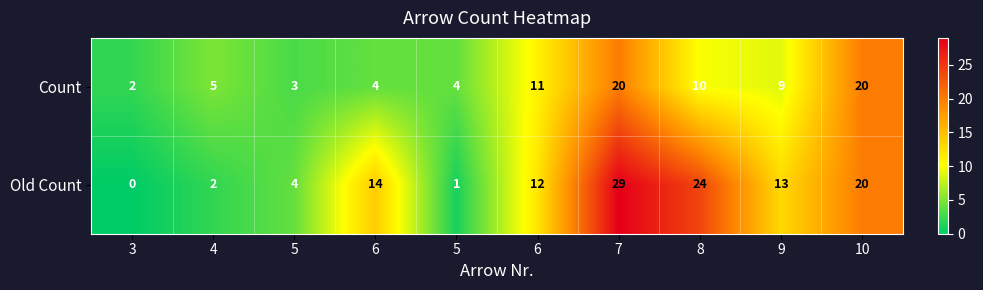

Which series has the largest total across all categories?

Old Count